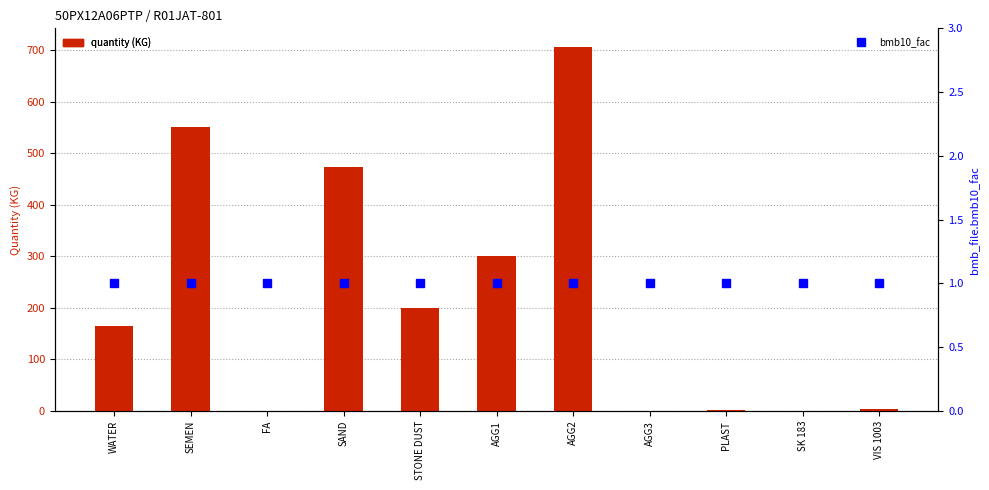

Rank the series at SAND from lowest to highest value.

bmb10_fac, quantity (KG)